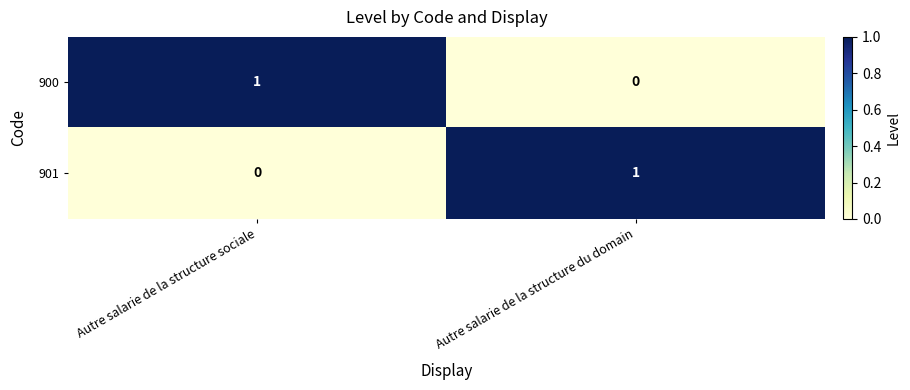

Rank the series at Autre salarie de la structure du domain from highest to lowest value.

901, 900